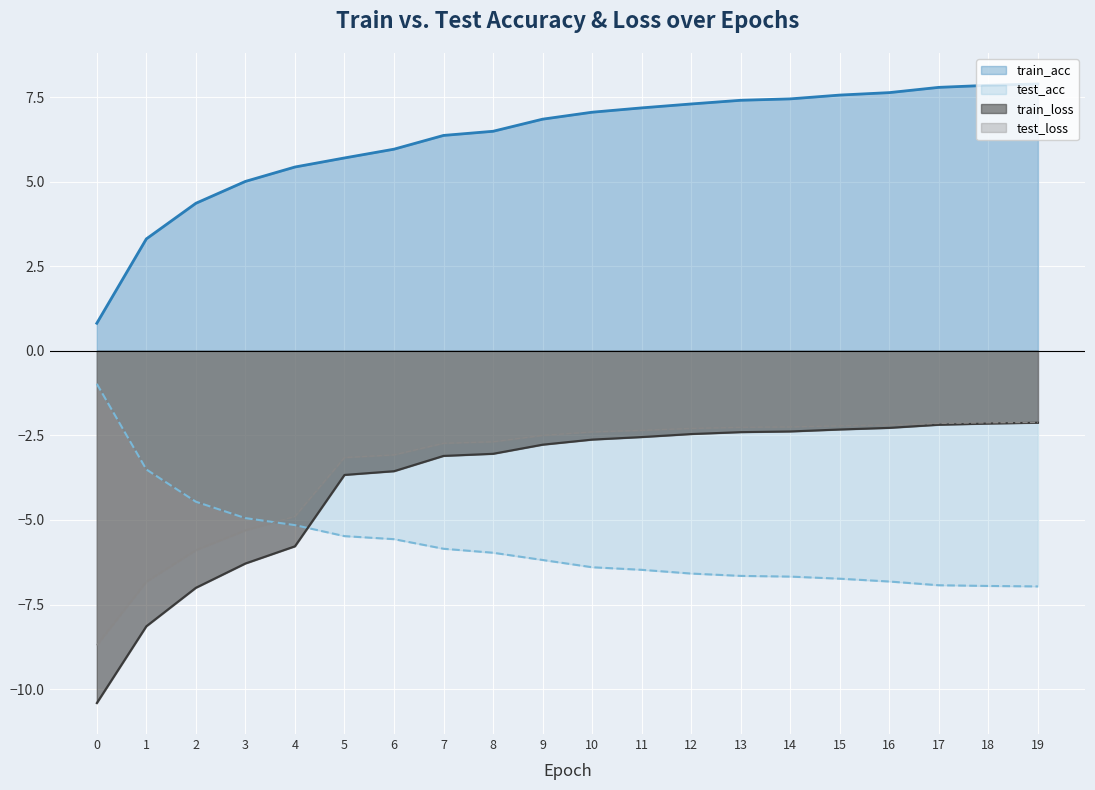

What is the difference between the second highest and second lowest values in the train_loss series?

6.0